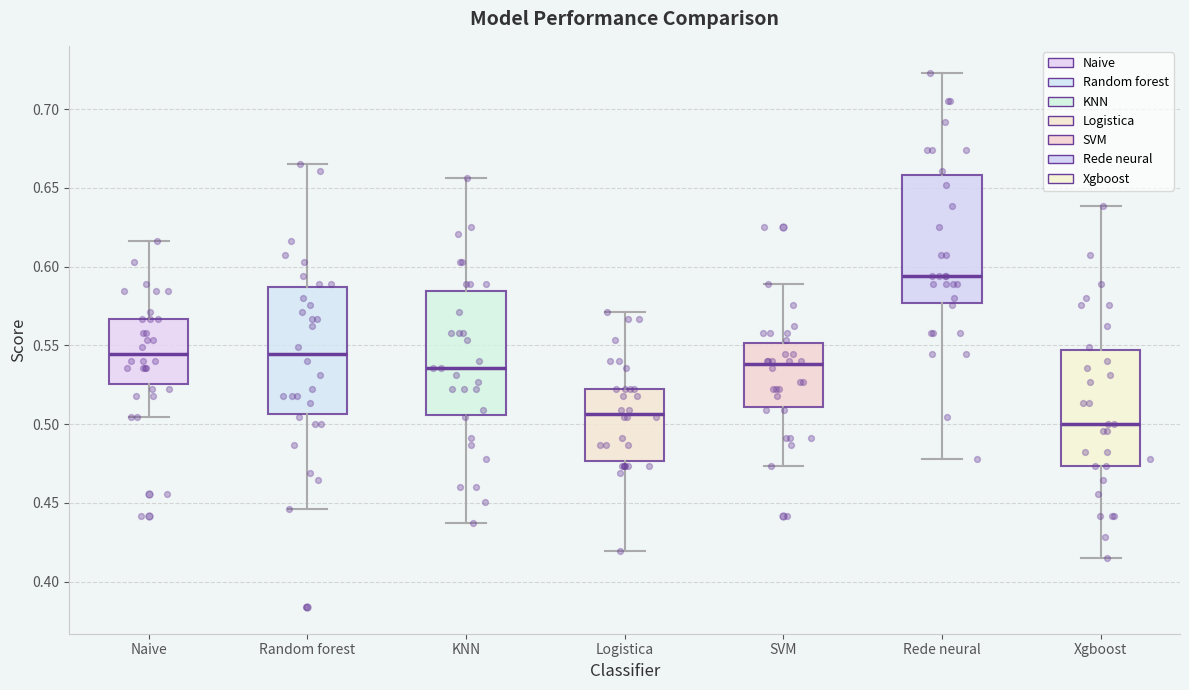

Reading left to right, read every box against the y-axis: the position of its median line, the range the box covers, and the ends of its whiskers. The values are not printed on the chart, so give them approximately, as read against the axis.

Naive: median 0.545, box 0.525 to 0.565, whiskers 0.505 to 0.615
Random forest: median 0.545, box 0.505 to 0.585, whiskers 0.445 to 0.665
KNN: median 0.535, box 0.505 to 0.585, whiskers 0.440 to 0.655
Logistica: median 0.505, box 0.475 to 0.520, whiskers 0.420 to 0.570
SVM: median 0.540, box 0.510 to 0.550, whiskers 0.475 to 0.590
Rede neural: median 0.595, box 0.575 to 0.660, whiskers 0.480 to 0.725
Xgboost: median 0.500, box 0.475 to 0.545, whiskers 0.415 to 0.640